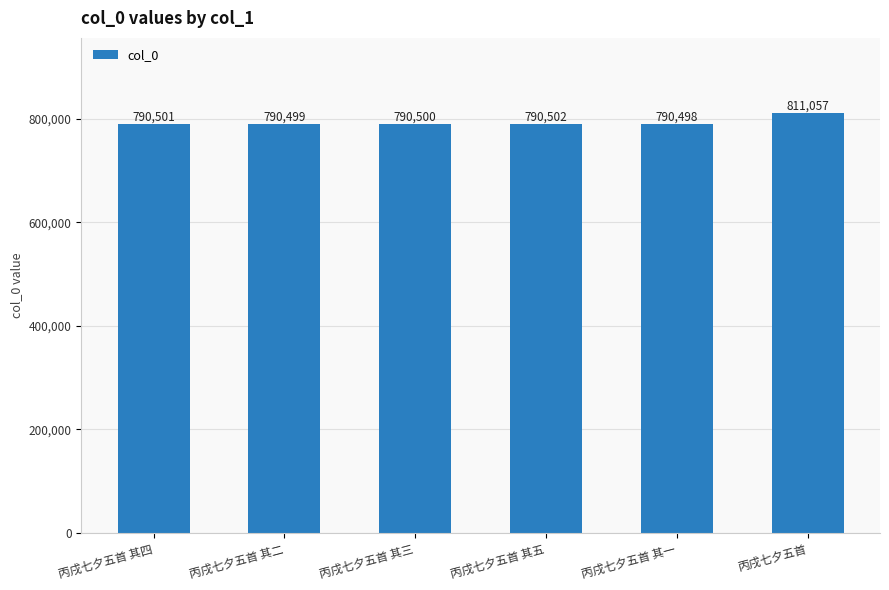

What is the label of the 2nd bar from the left?

丙戌七夕五首 其二